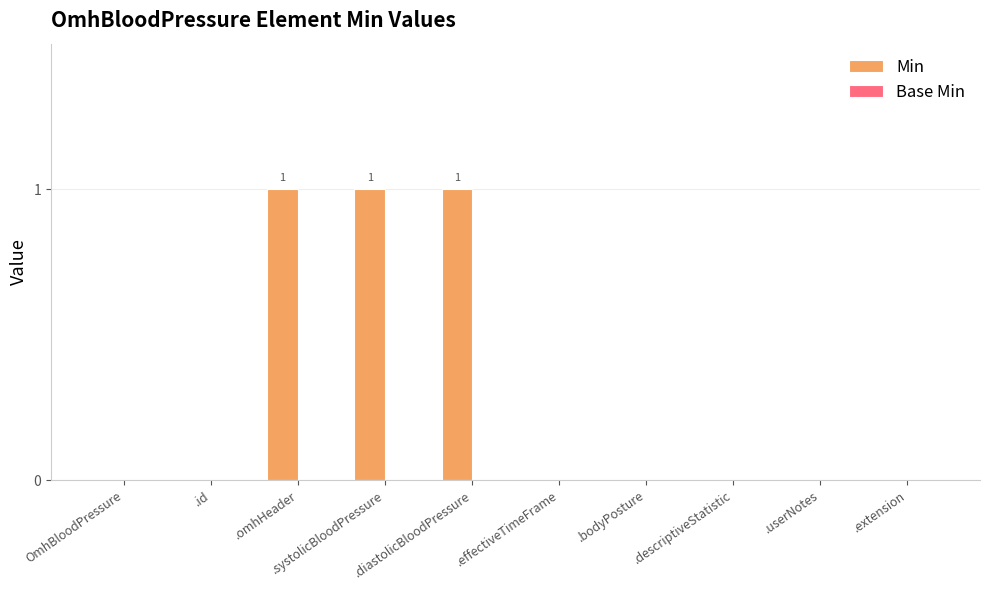

What is the sum of all values?

3